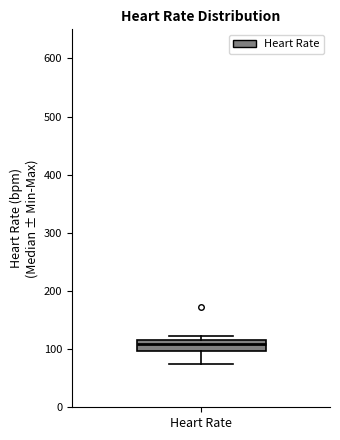

Where does the lower whisker of the box for Heart Rate end on the y-axis? The values are not printed on the chart, so give them approximately, as read against the axis.

80